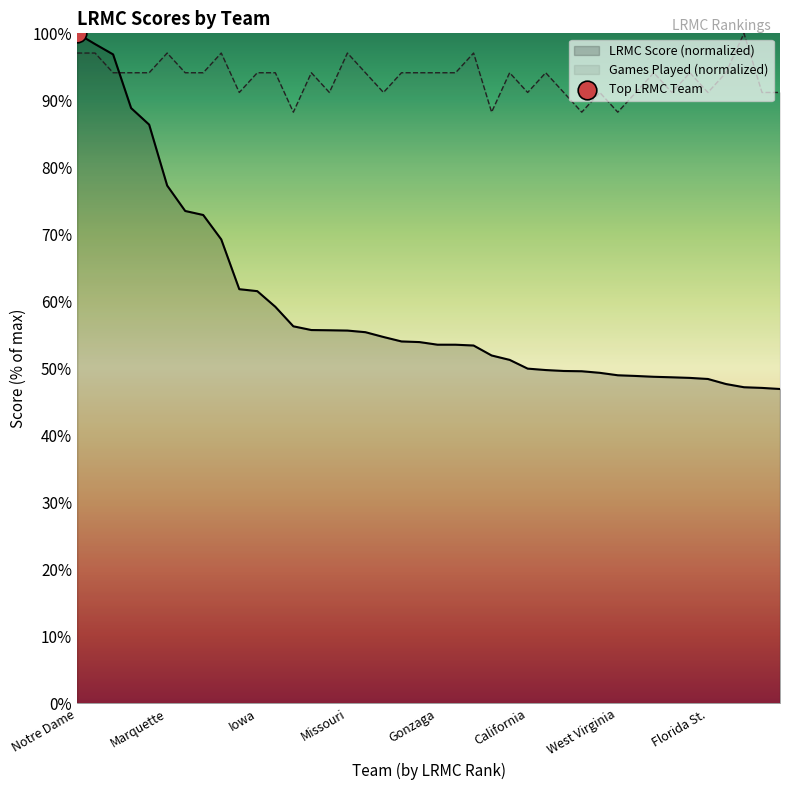

Which series contains the highest Y value?

LRMC